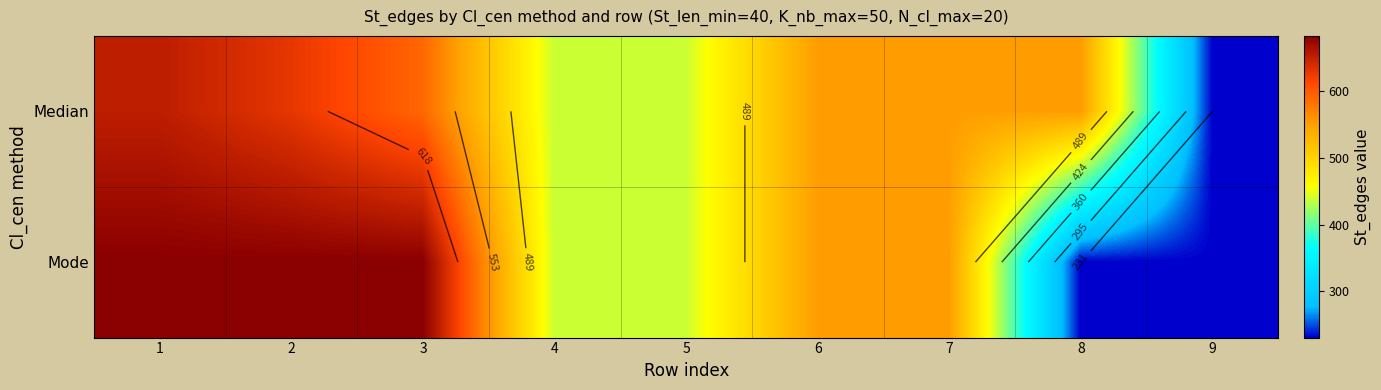

Rank the series at 8 from highest to lowest value.

Median, Mode